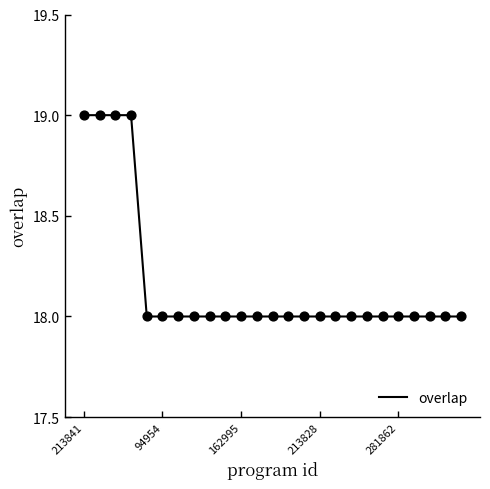

What is the smallest value displayed?

18